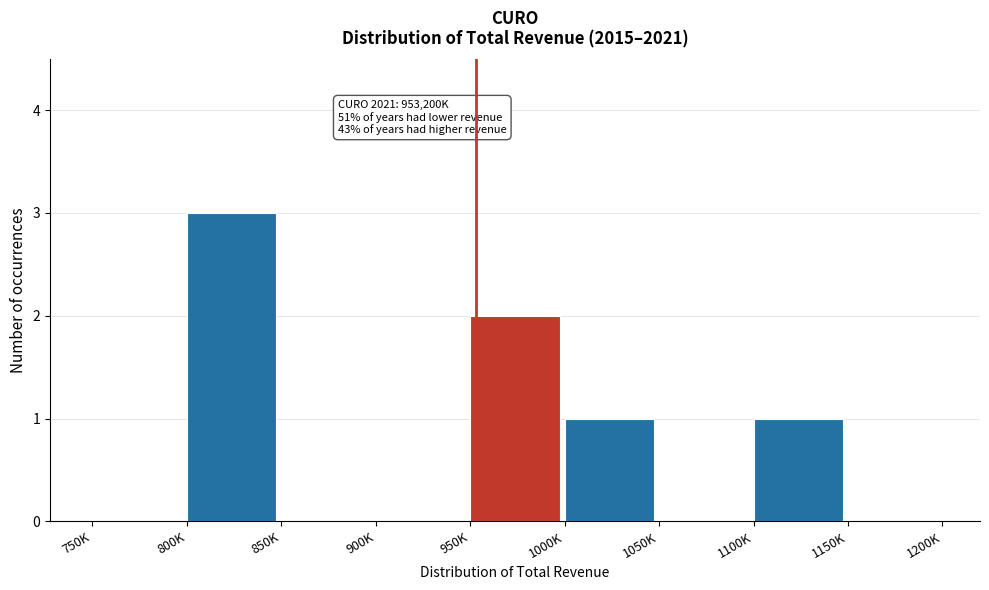

Reading left to right, list all the values displayed in this chart.

750K=0	800K=3	850K=0	900K=0	950K=2	1000K=1	1050K=0	1100K=1	1150K=0